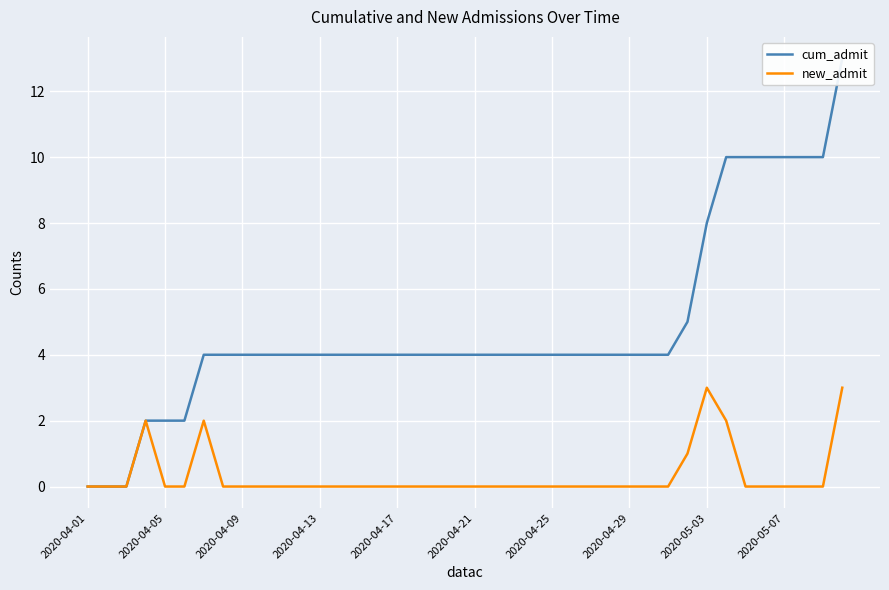

The new_admit series shows 0 at 2020-05-07. True or false?

True